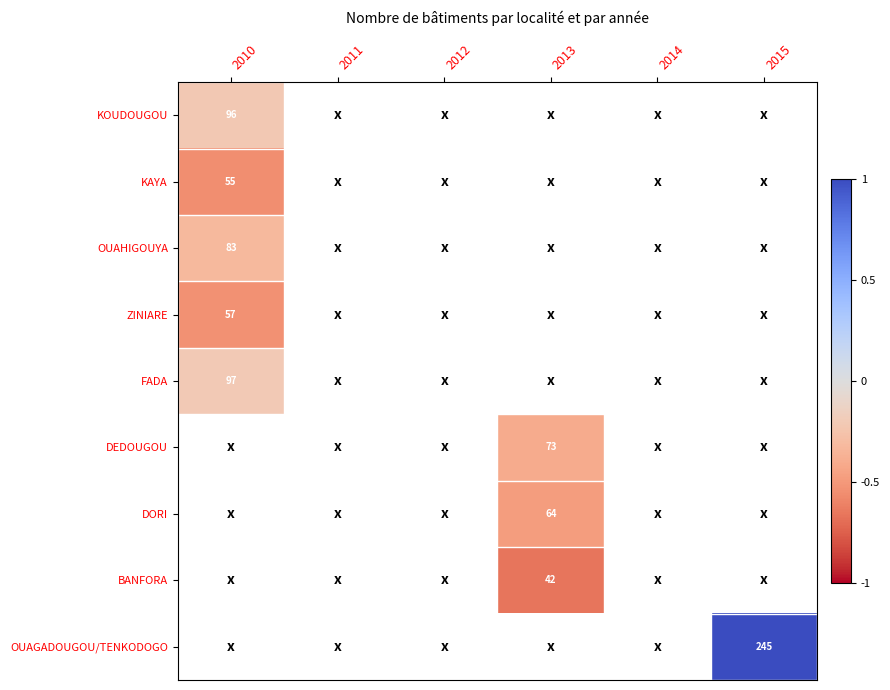

What is the smallest value displayed?

-0.7